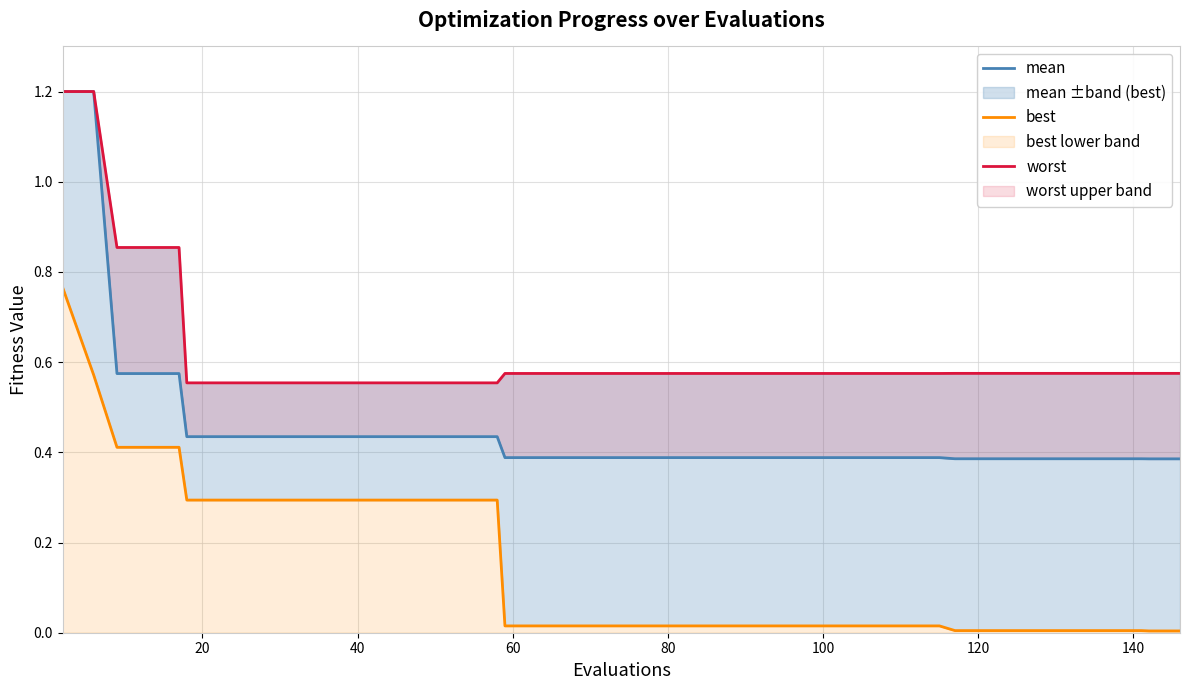

True or false: best and worst intersect in this chart.

False